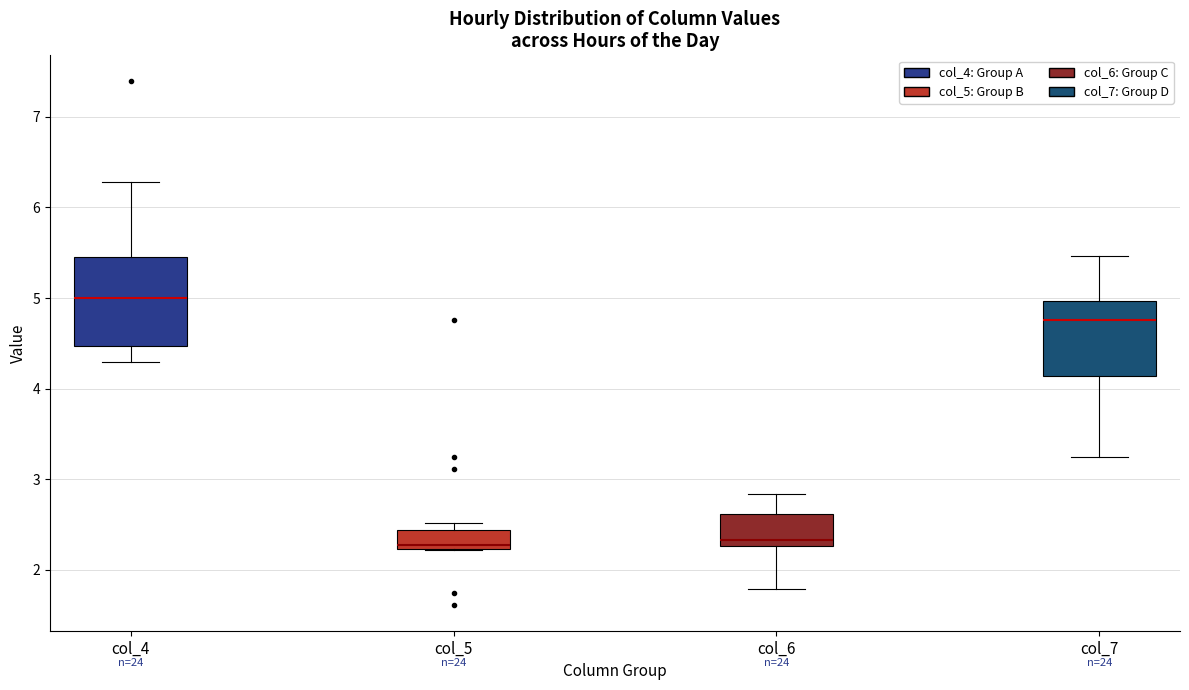

Which box is the tallest, from its lower edge to its upper edge?

col_4